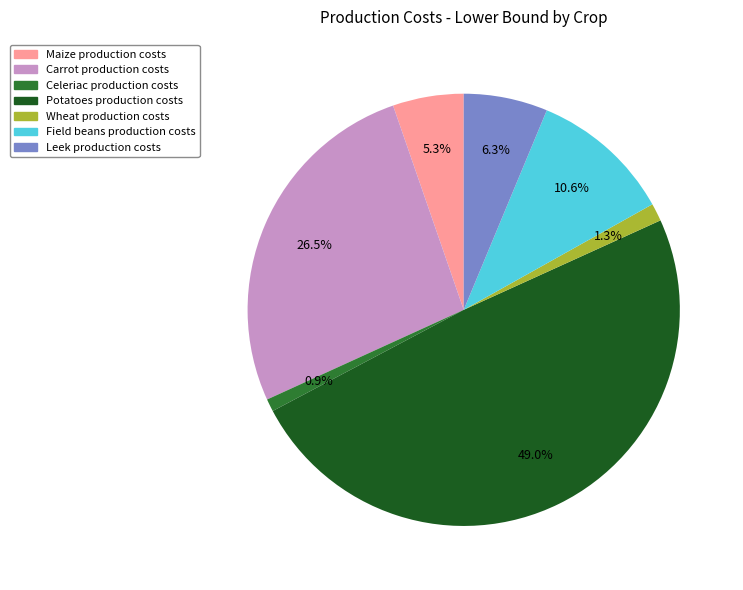

True or false: Leek production costs accounts for 19% of the total.

False